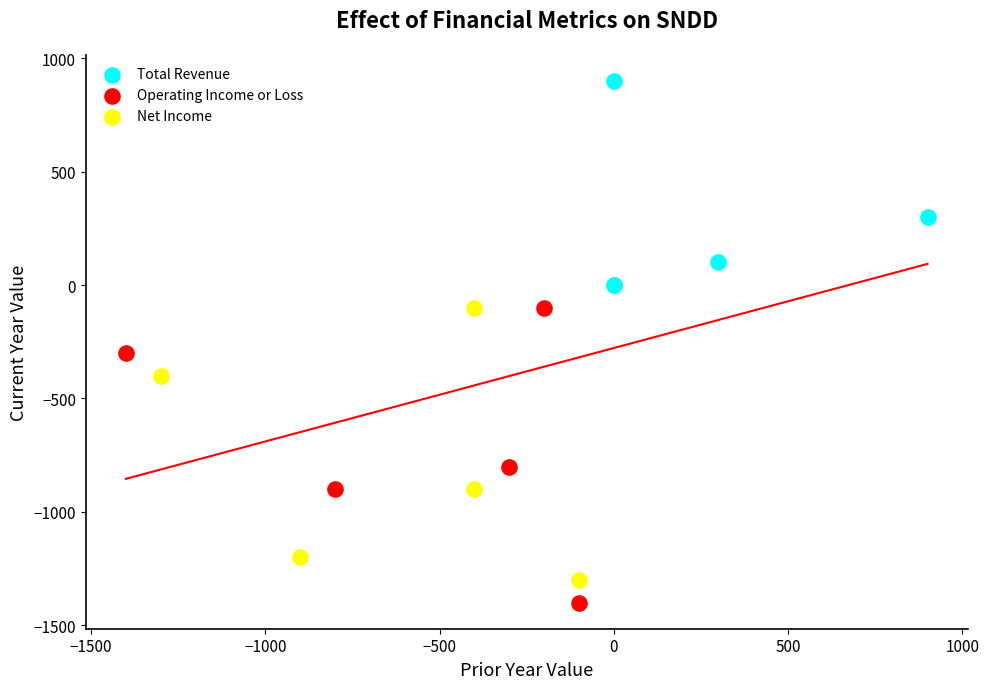

Which series has the largest Y range (max minus min)?

Operating Income or Loss